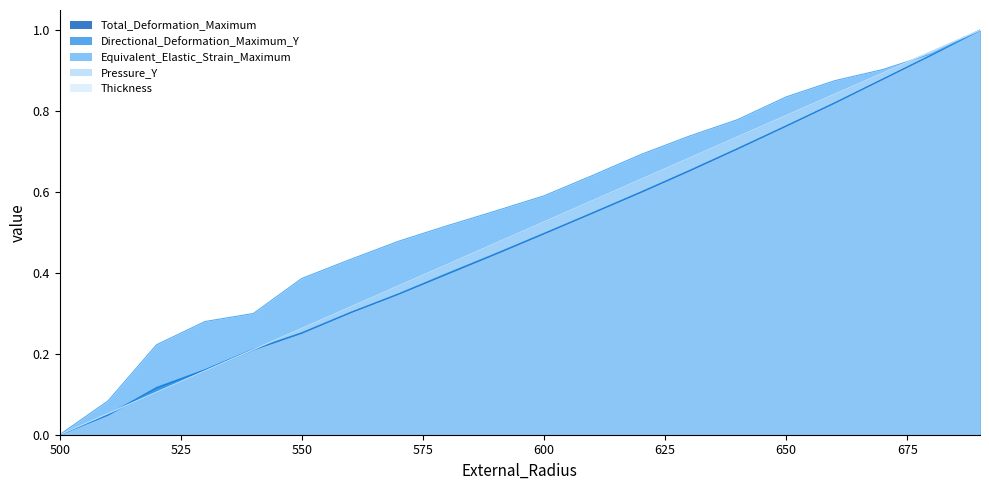

How many series are shown in this chart?

5